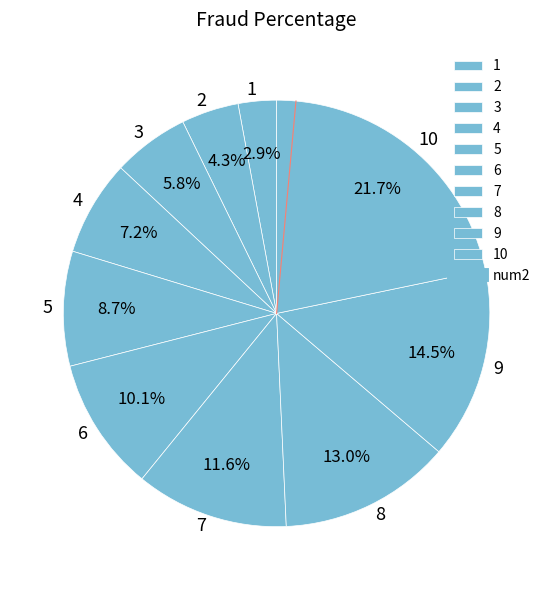

How many slices are in this pie chart?

10